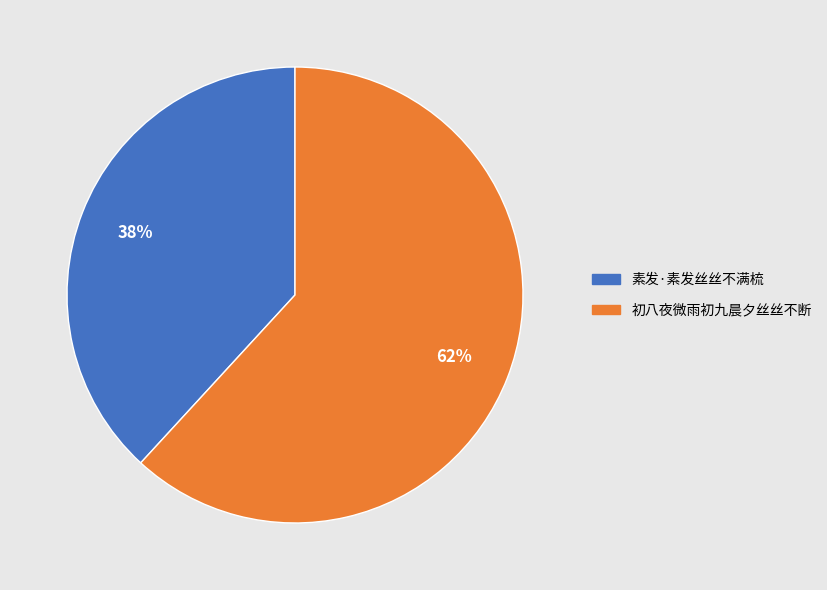

What is the ratio of the value at 初八夜微雨初九晨夕丝丝不断 to the value at 素发·素发丝丝不满梳?

1.6